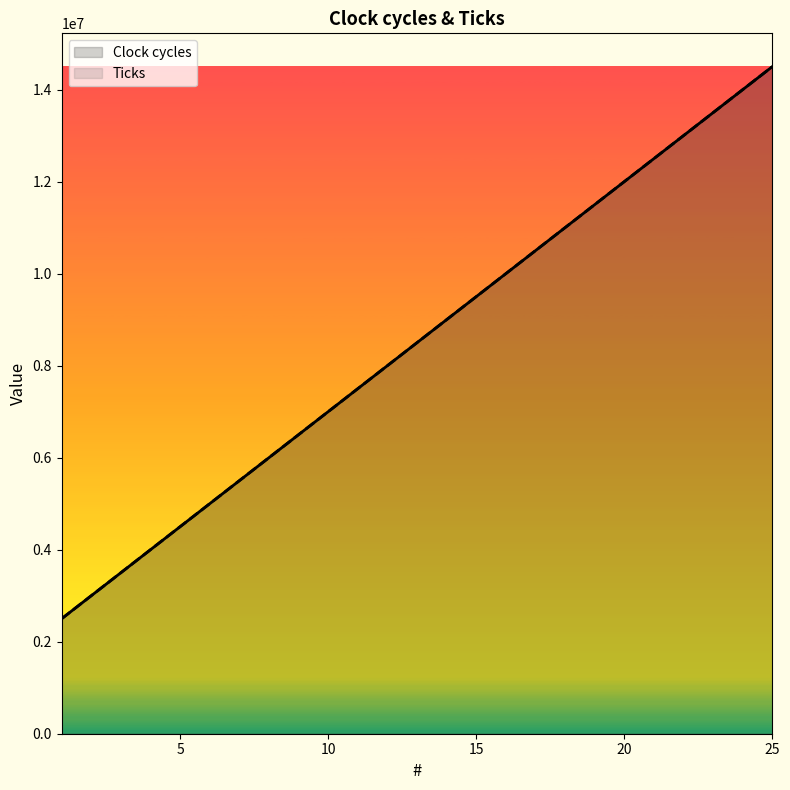

Does the chart have visible grid lines?

No